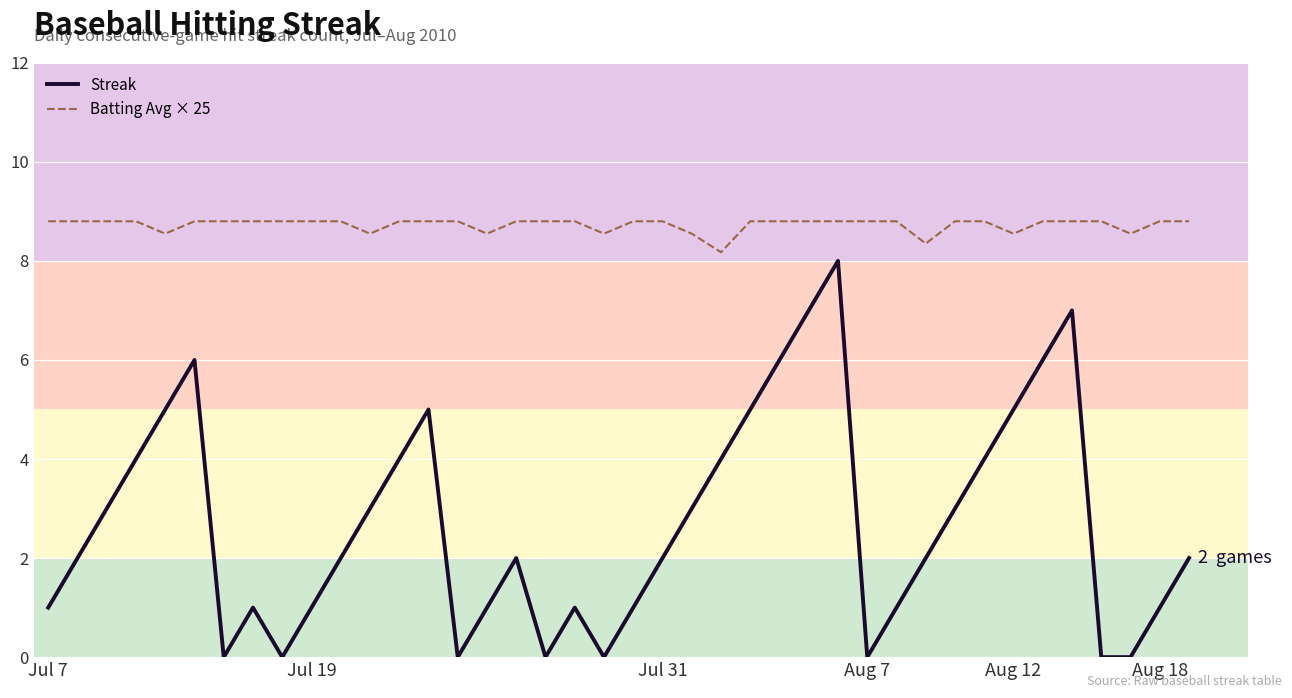

What is the maximum value shown in the chart?

8.8